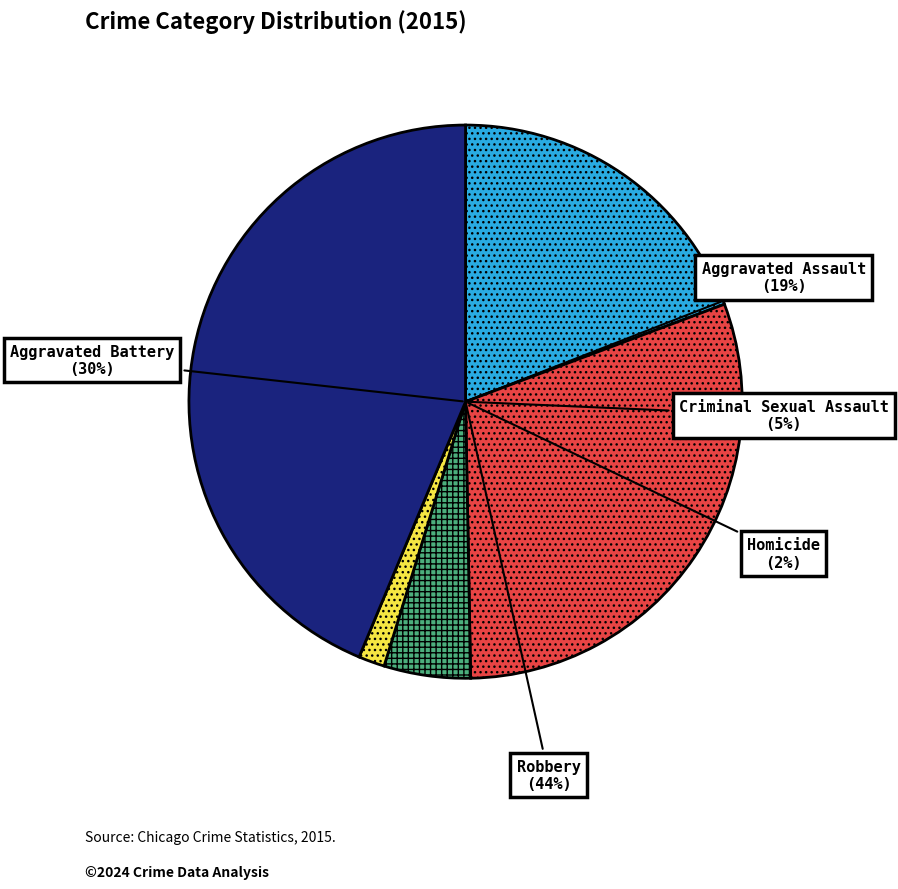

Is the sum of Aggravated Assault and Robbery greater than half?

Yes